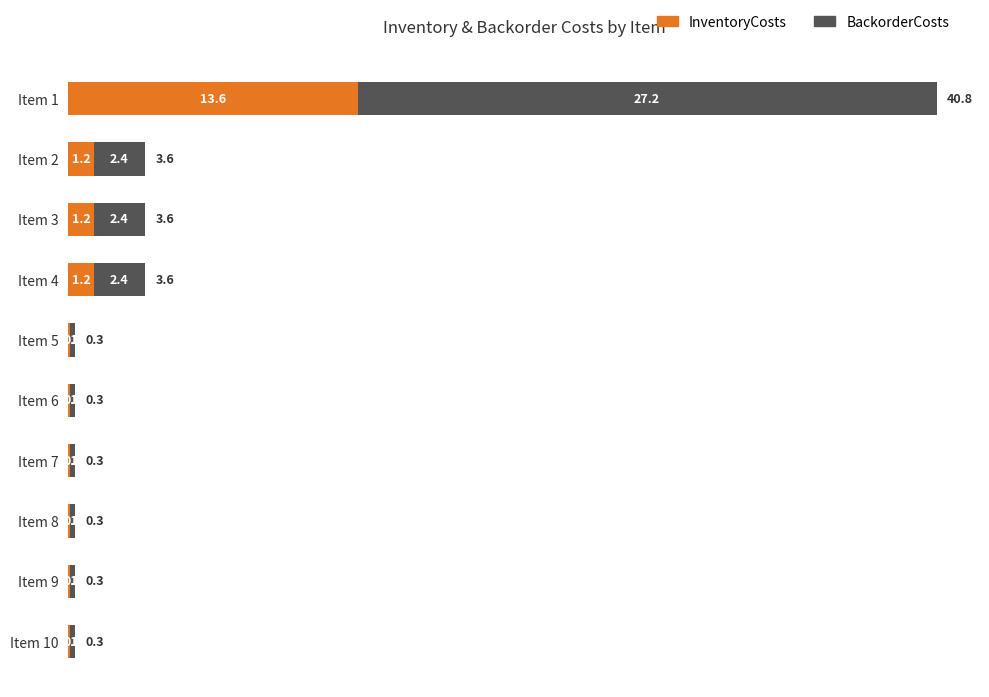

At which category is the sum across all series the highest?

Item 1